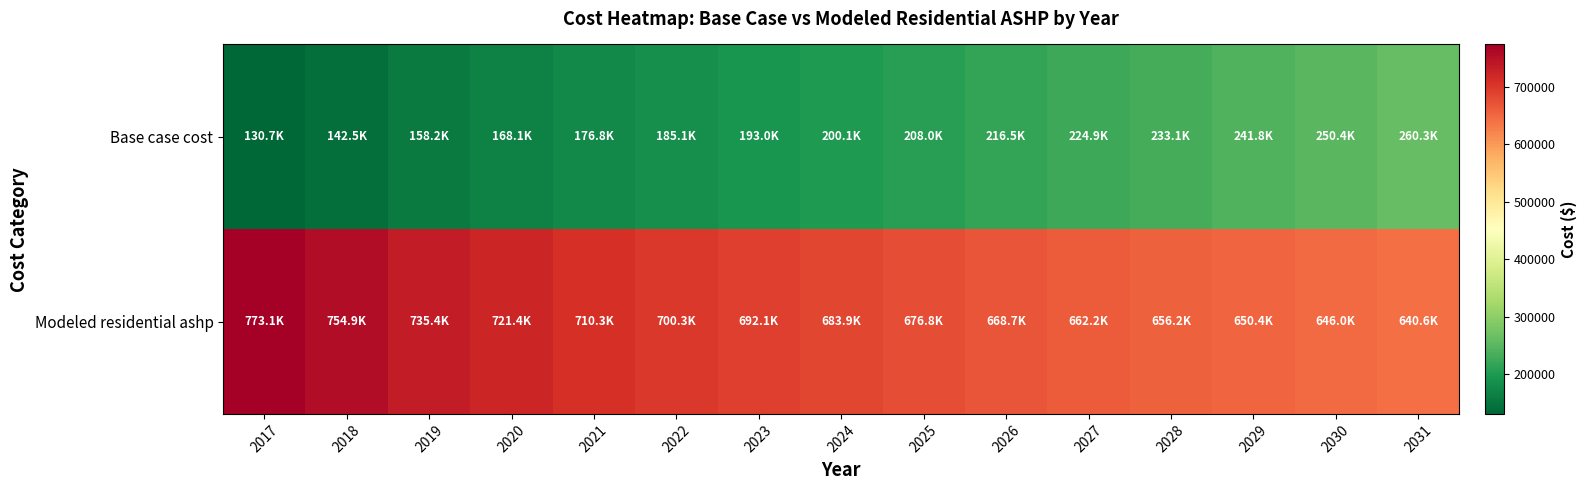

Reading right to left, what are all the values shown in this chart?

Base case cost: 2031=260291.6	2030=250443.1	2029=241825.8	2028=233108.4	2027=224919.5	2026=216452.1	2025=207961.8	2024=200137.2	2023=193009.6	2022=185051.2	2021=176790.3	2020=168052.8	2019=158173.2	2018=142525.5	2017=130720.4
Modeled residential ashp: 2031=640573.8	2030=645964.2	2029=650383.1	2028=656181.2	2027=662155.4	2026=668730.2	2025=676780.2	2024=683937.2	2023=692077.2	2022=700292.0	2021=710342.3	2020=721448.7	2019=735403.6	2018=754941.3	2017=773136.9